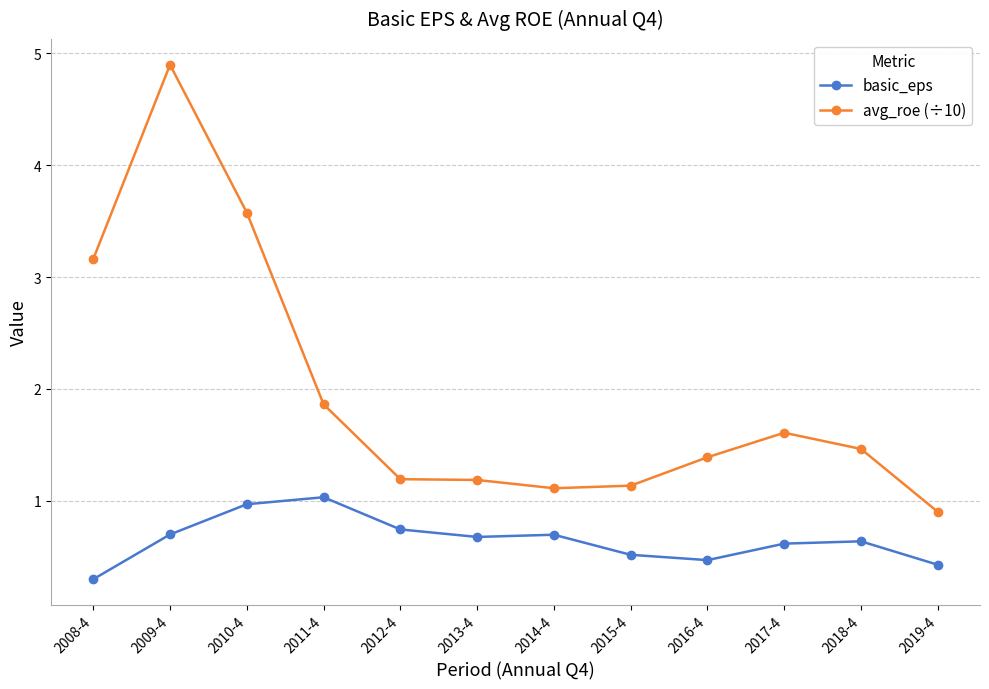

True or false: basic_eps has more than 0 interior local peaks.

True